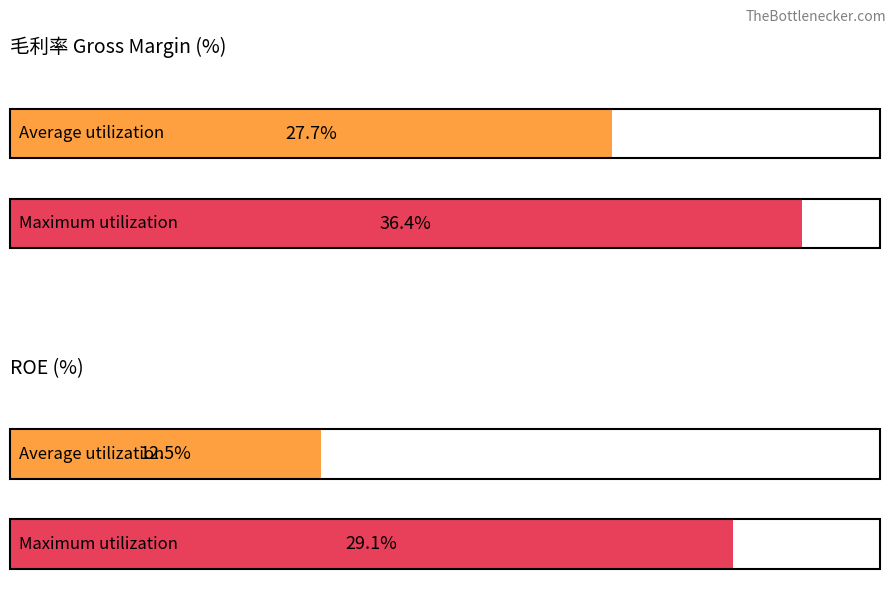

Are the bars horizontal?

Yes